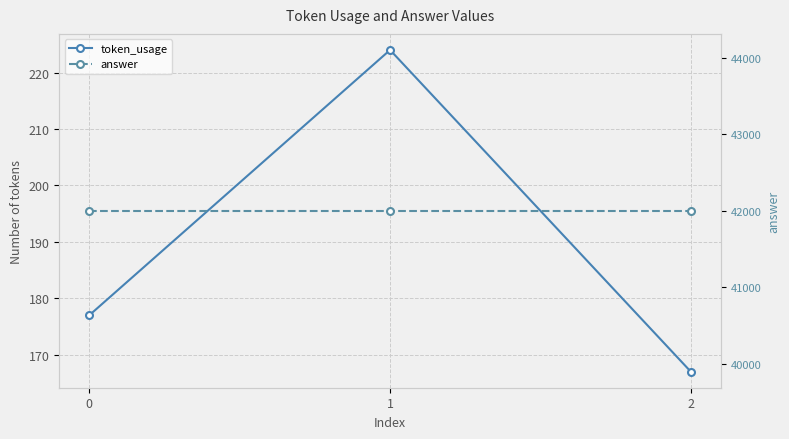

Which category has the highest value in the token_usage series?

1